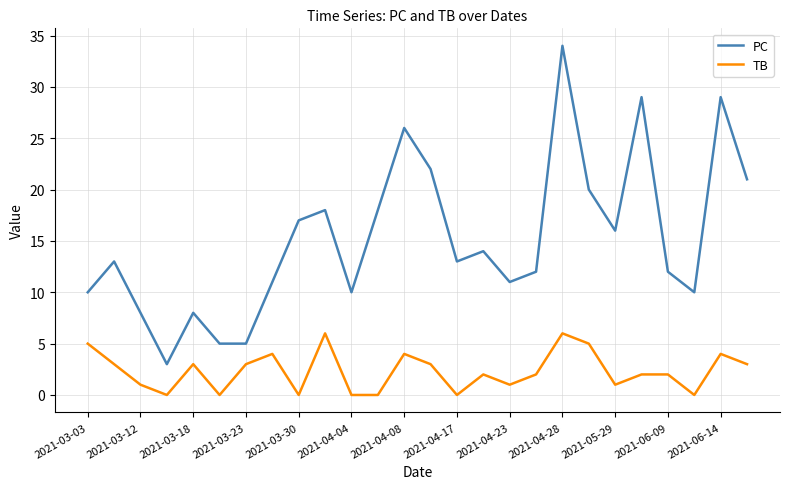

True or false: PC and TB intersect in this chart.

False